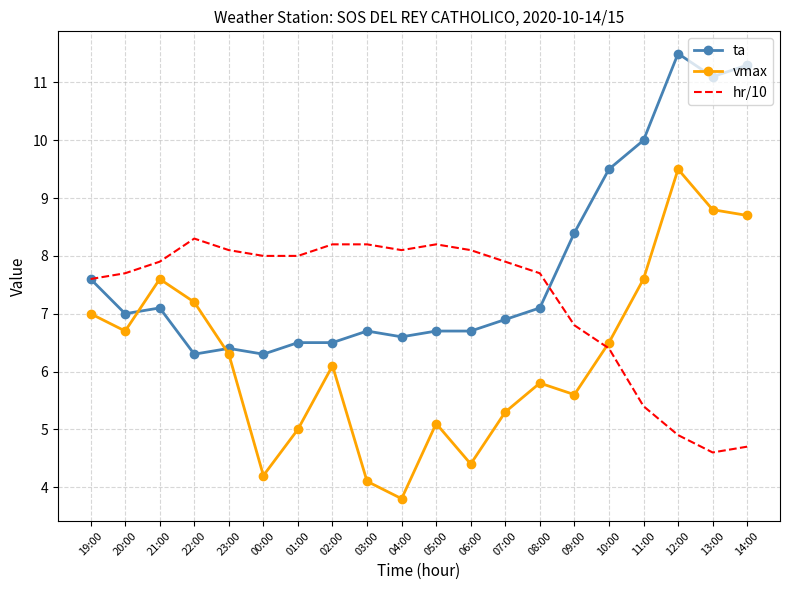

Read the hr/10 value at 02:00.

8.2